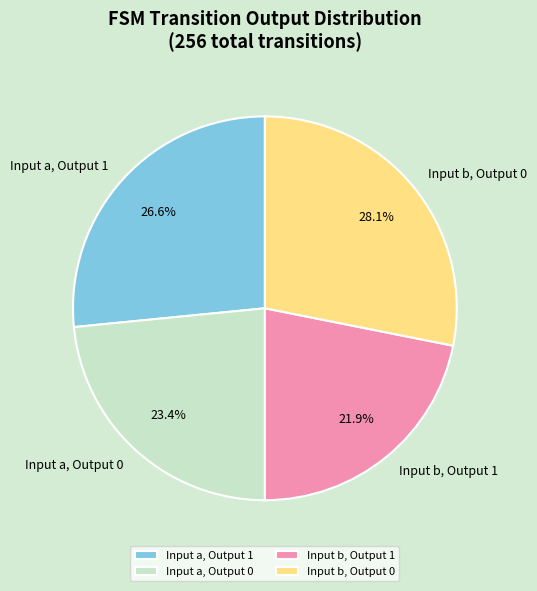

Between Input a, Output 1 and Input a, Output 0, which is larger?

Input a, Output 1